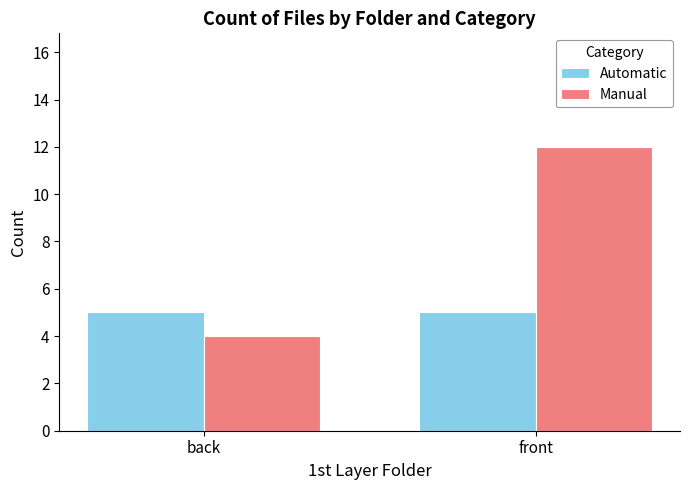

What position from the right is back?

2